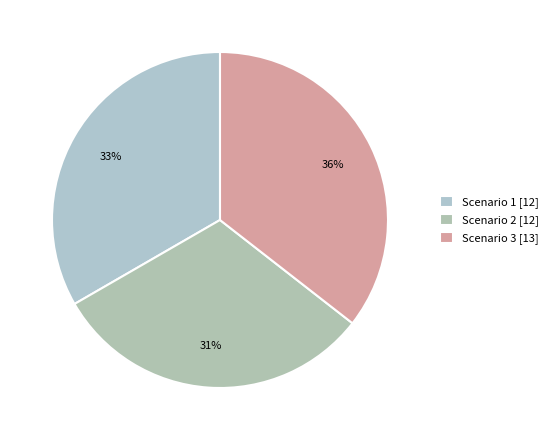

Count the number of slices in the pie.

3